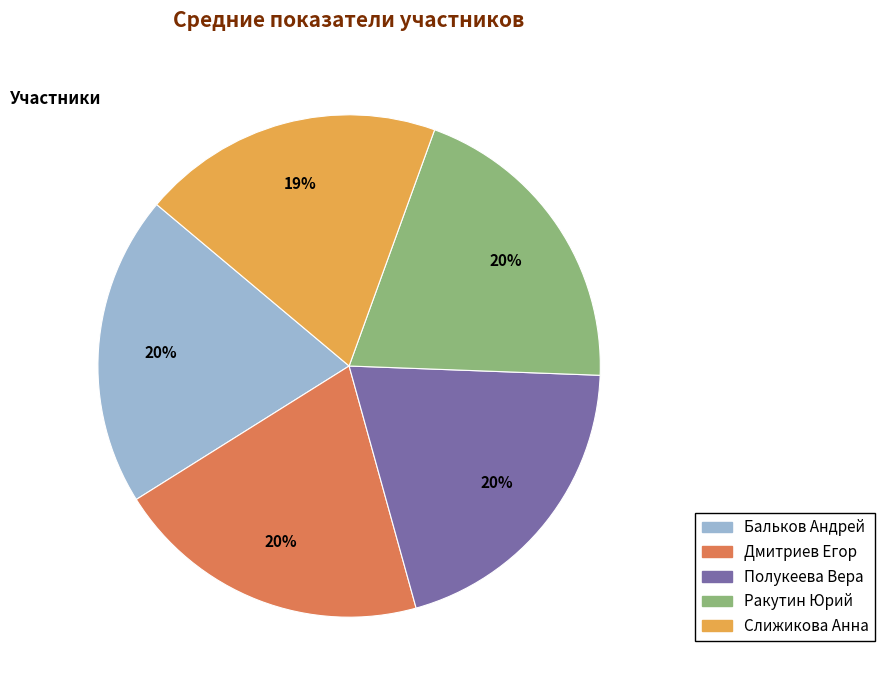

Does Слижикова Анна represent more than half of the total?

No